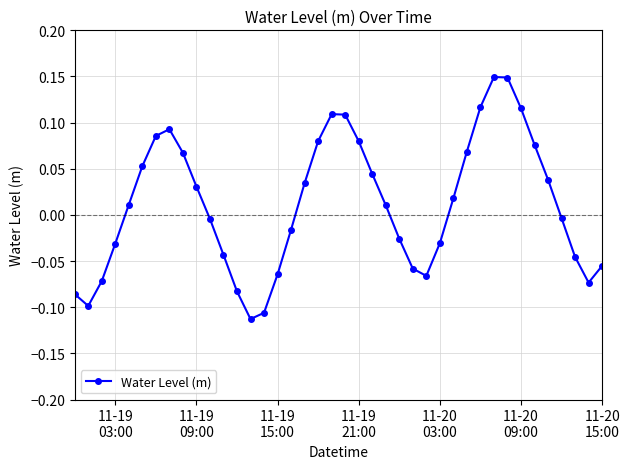

How many data points are above 0?

21